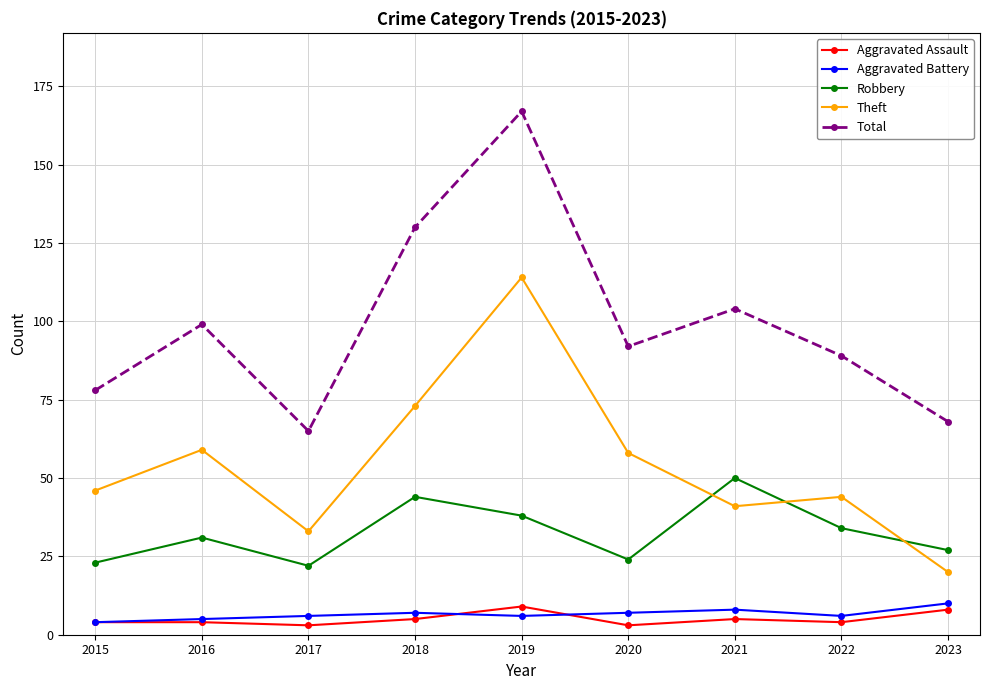

Reading right to left, transcribe all the data shown in this chart.

Aggravated Assault: 2023=8	2022=4	2021=5	2020=3	2019=9	2018=5	2017=3	2016=4	2015=4
Aggravated Battery: 2023=10	2022=6	2021=8	2020=7	2019=6	2018=7	2017=6	2016=5	2015=4
Robbery: 2023=27	2022=34	2021=50	2020=24	2019=38	2018=44	2017=22	2016=31	2015=23
Theft: 2023=20	2022=44	2021=41	2020=58	2019=114	2018=73	2017=33	2016=59	2015=46
Total: 2023=68	2022=89	2021=104	2020=92	2019=167	2018=130	2017=65	2016=99	2015=78